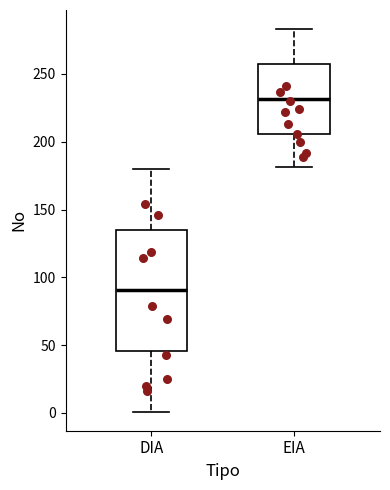

Reading left to right, read every box against the y-axis: the position of its median line, the range the box covers, and the ends of its whiskers. The values are not printed on the chart, so give them approximately, as read against the axis.

DIA: median 90, box 45 to 135, whiskers 0 to 180
EIA: median 230, box 205 to 255, whiskers 180 to 285